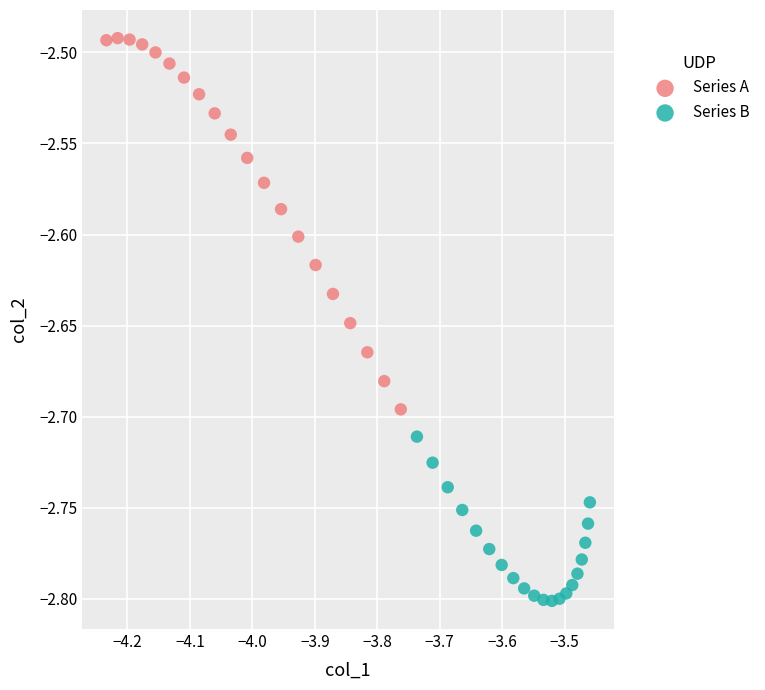

What are all the series names shown in the legend?

Series A, Series B